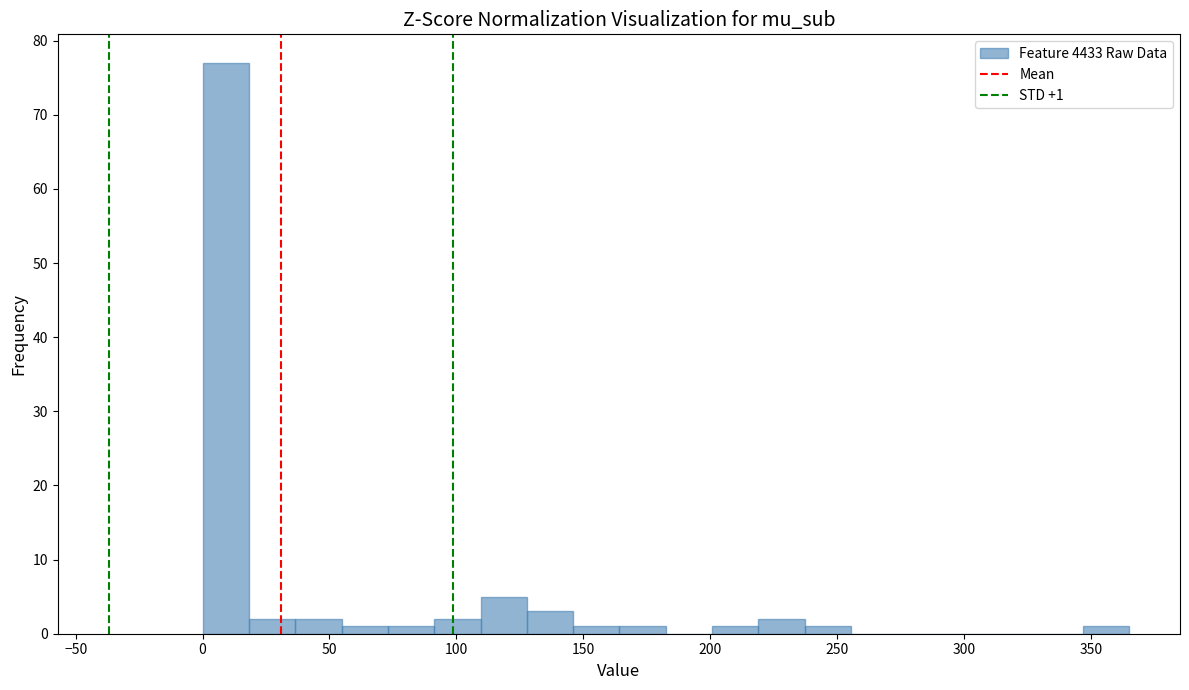

Read against the x-axis, roughly where is the centre of the tallest bar?

10